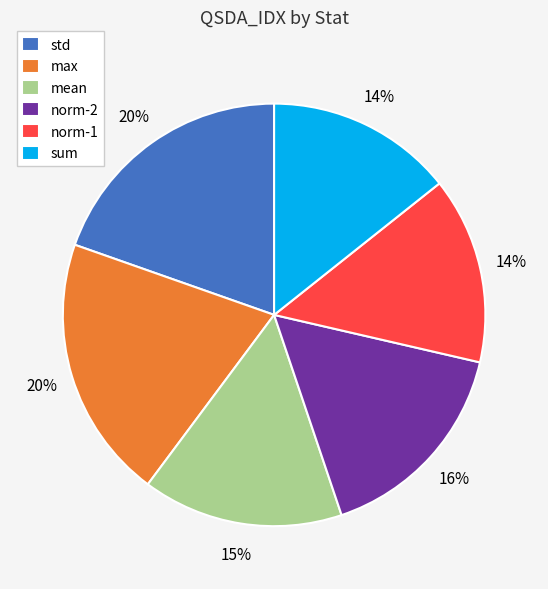

Approximately how many times larger is the value at std compared to norm-1?

1.4